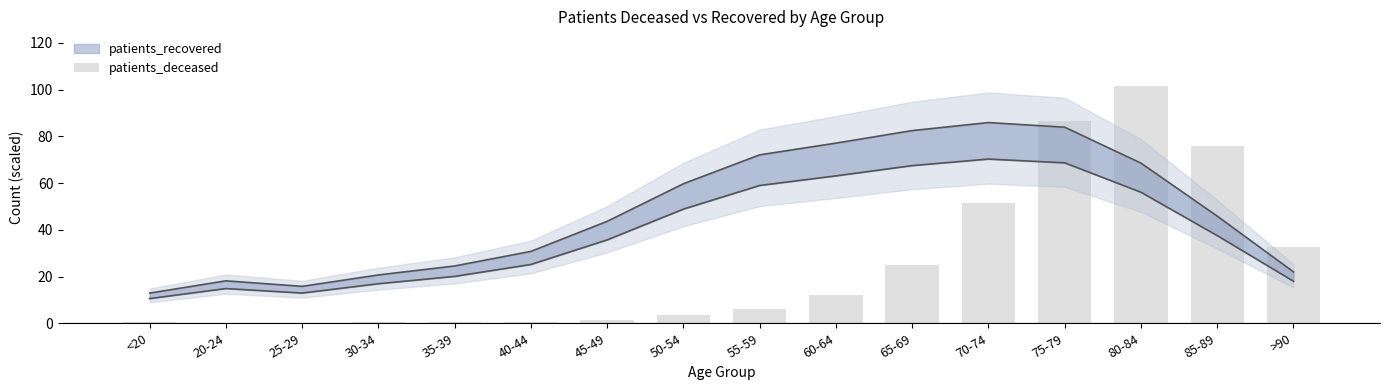

Which label corresponds to the smallest value in the chart?

20-24